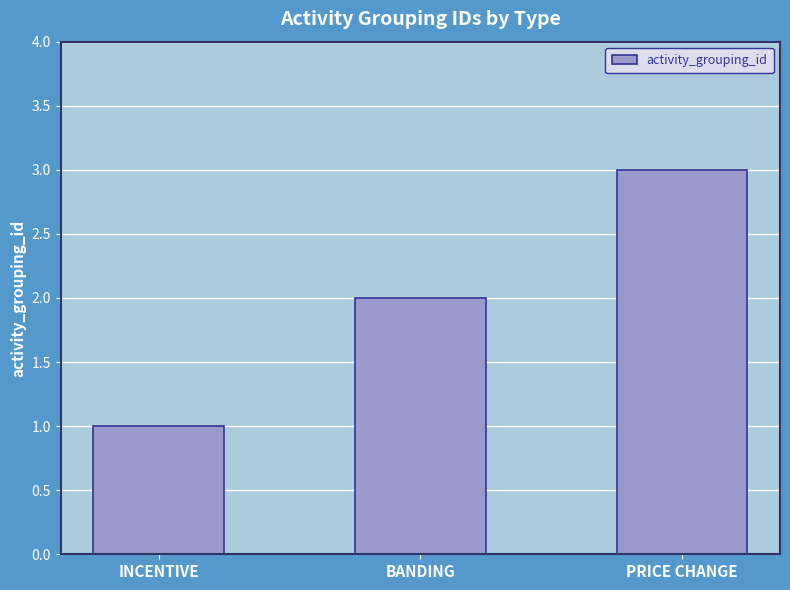

Rank the categories by value from lowest to highest.

INCENTIVE, BANDING, PRICE CHANGE